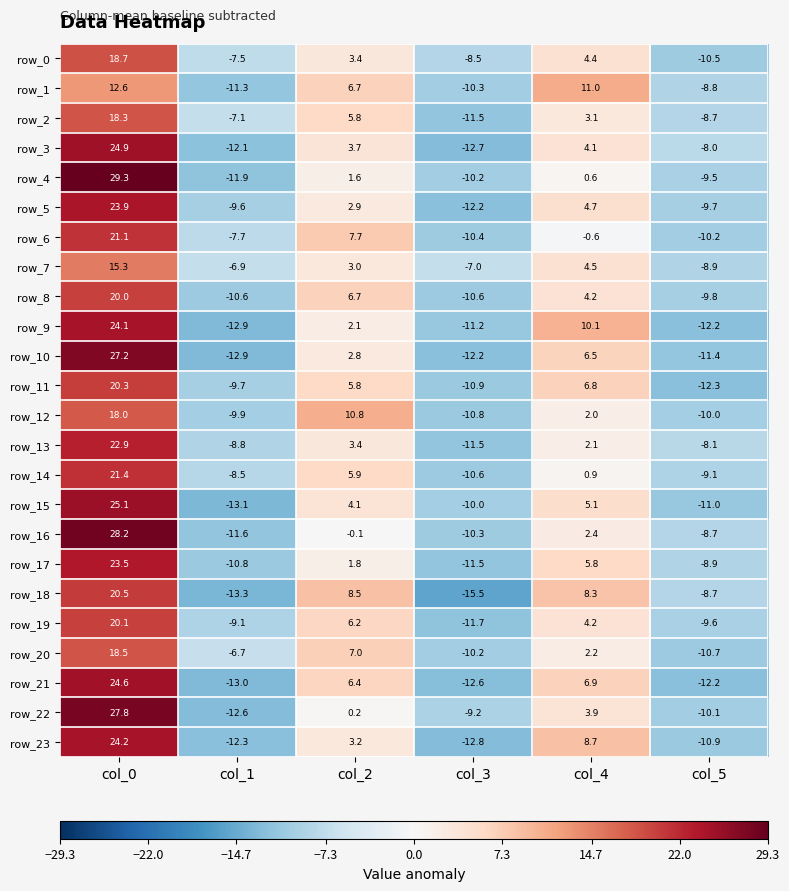

Rank the series at col_0 from highest to lowest value.

row_4, row_16, row_22, row_10, row_15, row_3, row_21, row_23, row_9, row_5, row_17, row_13, row_14, row_6, row_18, row_11, row_19, row_8, row_0, row_20, row_2, row_12, row_7, row_1